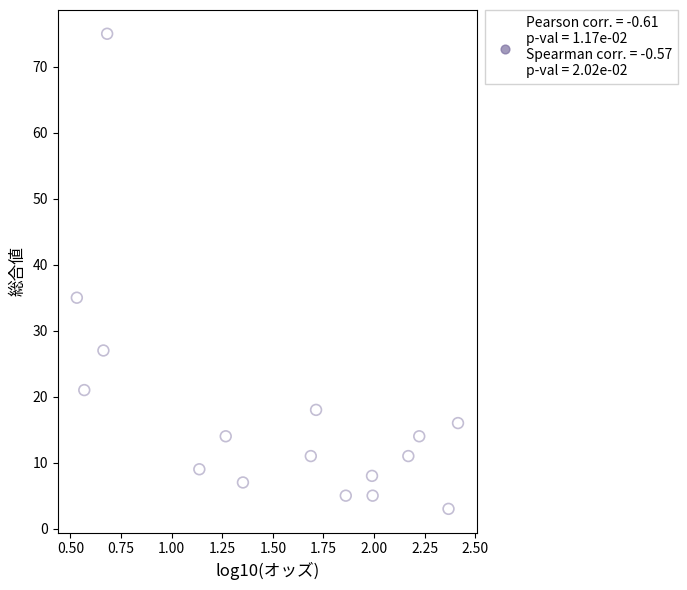

What is the range of Y values (max minus min)?

72